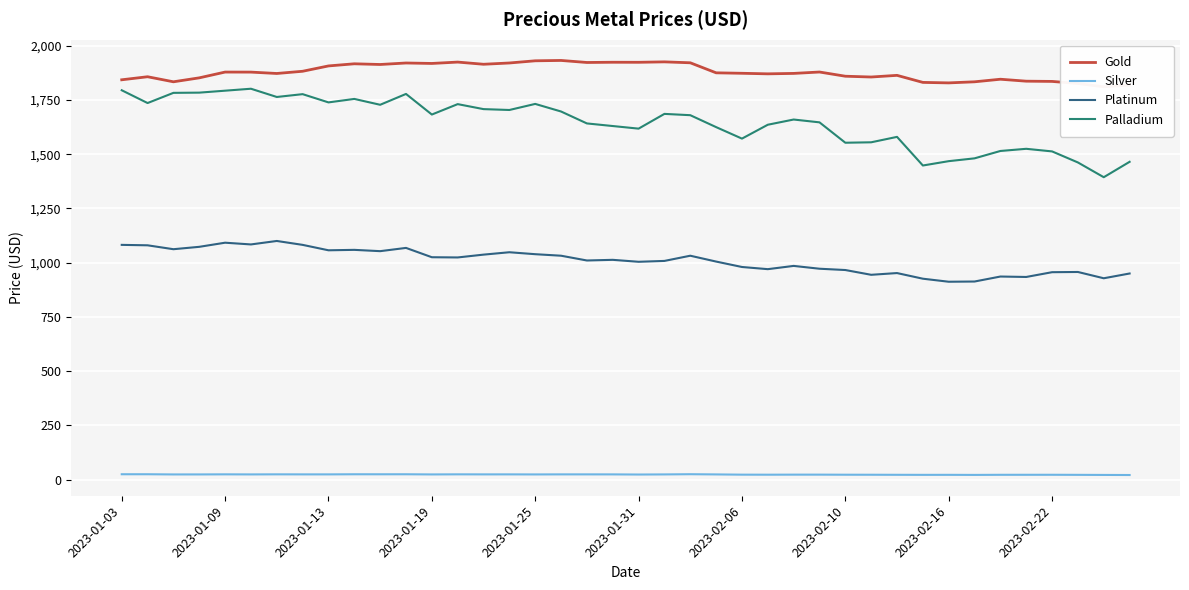

True or false: Palladium and Silver intersect in this chart.

False